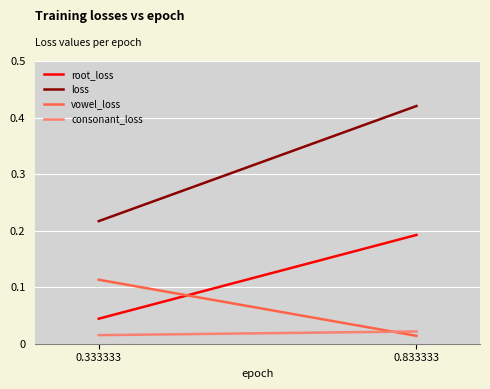

Reading left to right, transcribe all the data shown in this chart.

root_loss: 0.0	0.2
loss: 0.2	0.4
vowel_loss: 0.1	0.0
consonant_loss: 0.0	0.0